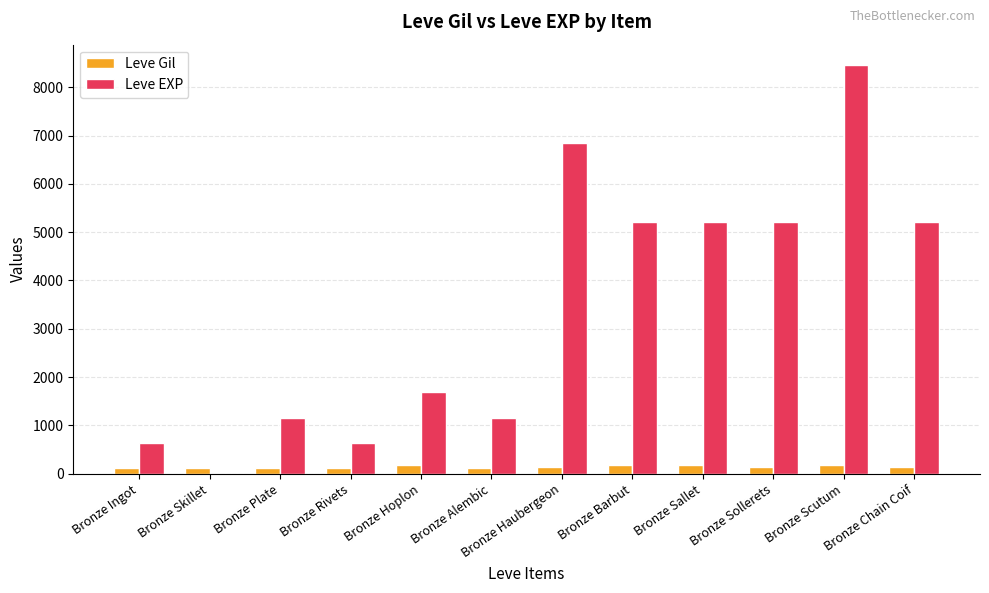

Between Bronze Ingot and Bronze Barbut, which series saw the biggest shift?

Leve EXP